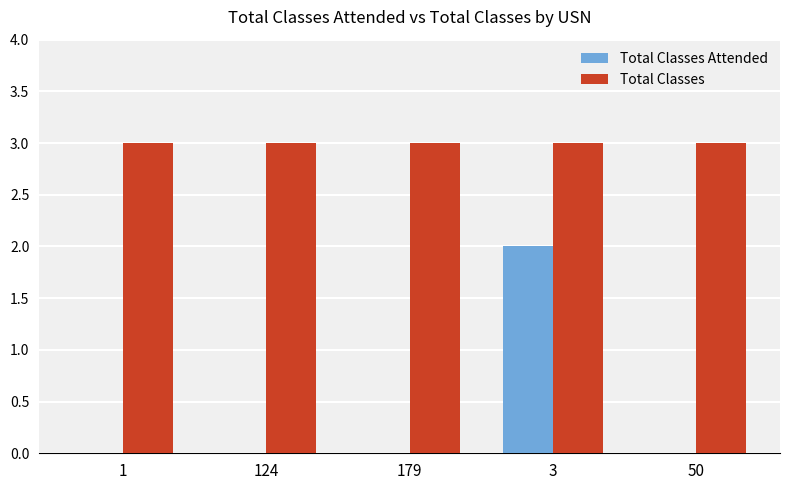

Reading left to right, what are all the values shown in this chart?

Total Classes Attended: 0	0	0	2	0
Total Classes: 3	3	3	3	3